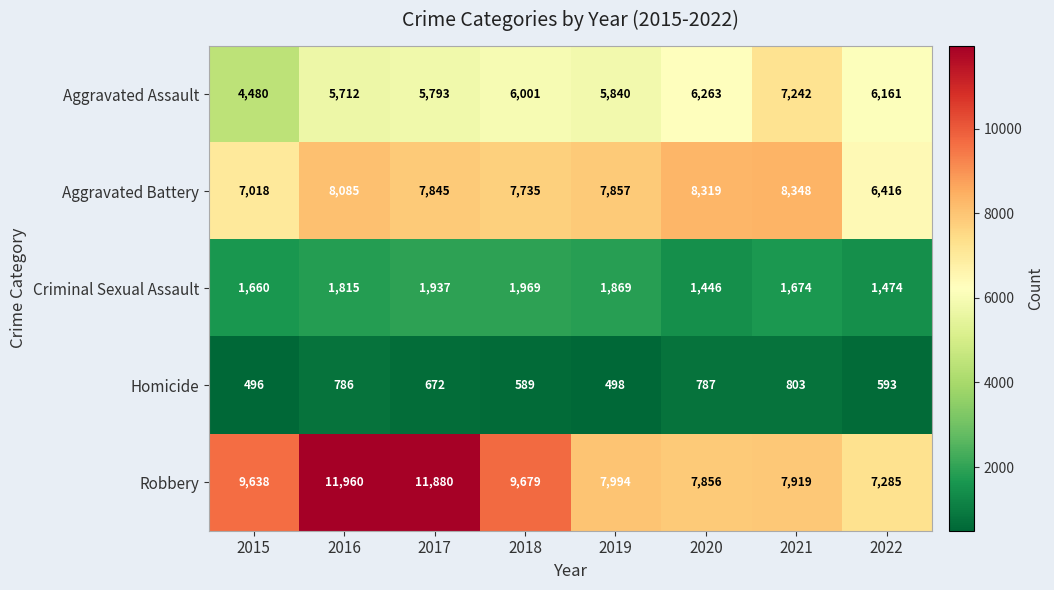

Is it true that Homicide equals 498 at 2019?

True